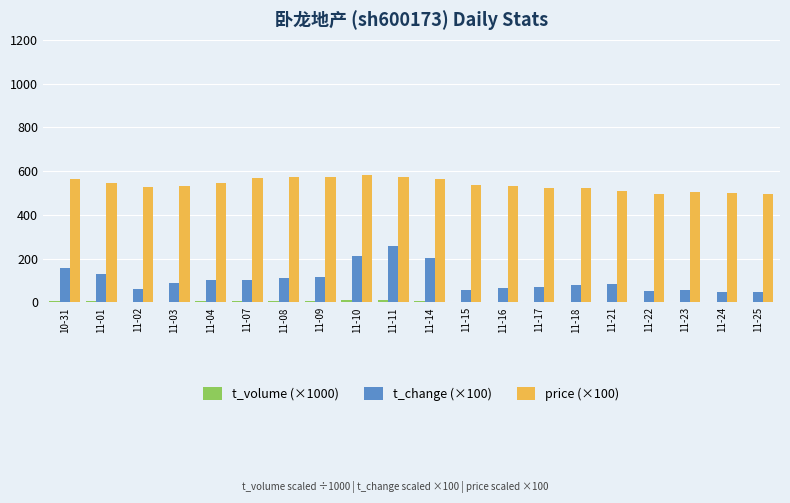

The price (×100) series shows 871.1 at 11-16. True or false?

False